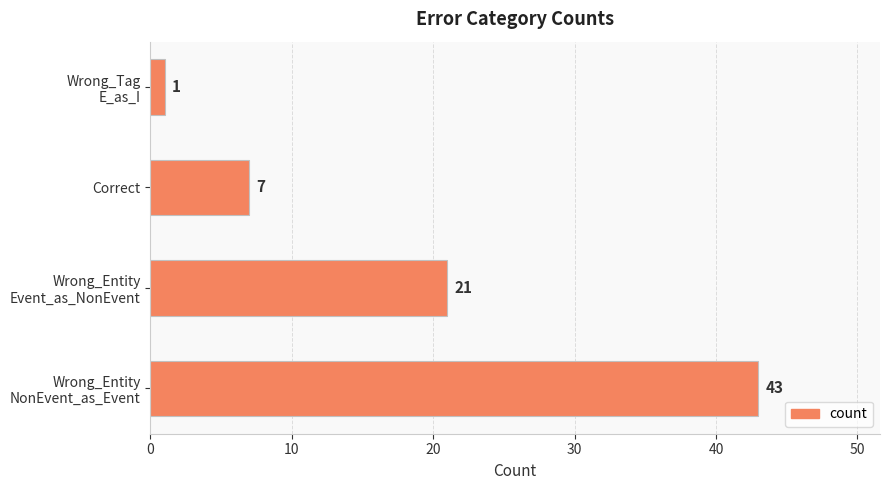

List the labels in order of value, largest first.

Wrong_Entity
NonEvent_as_Event, Wrong_Entity
Event_as_NonEvent, Correct, Wrong_Tag
E_as_I